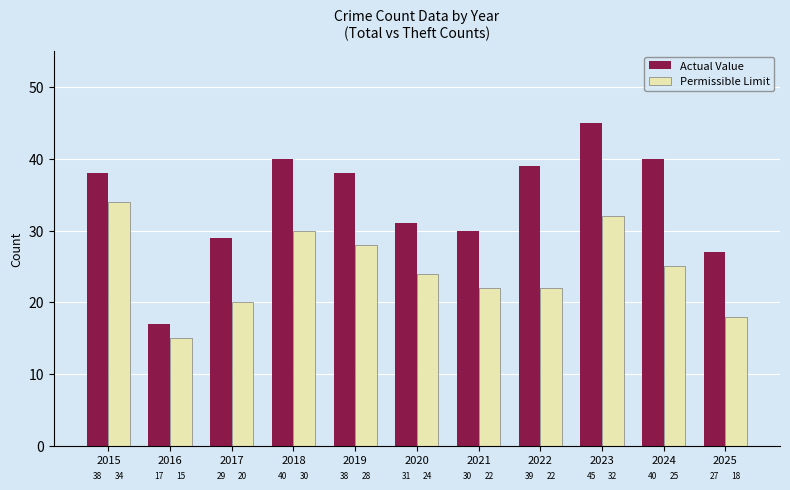

What is the sum of the Permissible Limit values at 2018 and 2019?

58